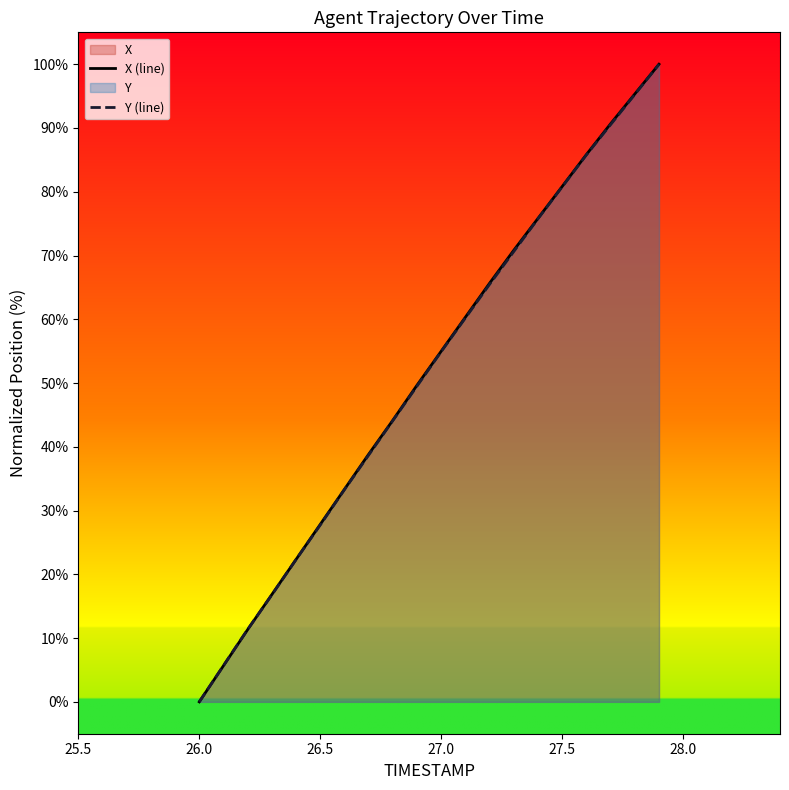

At how many categories does at least one series exceed 49?

11